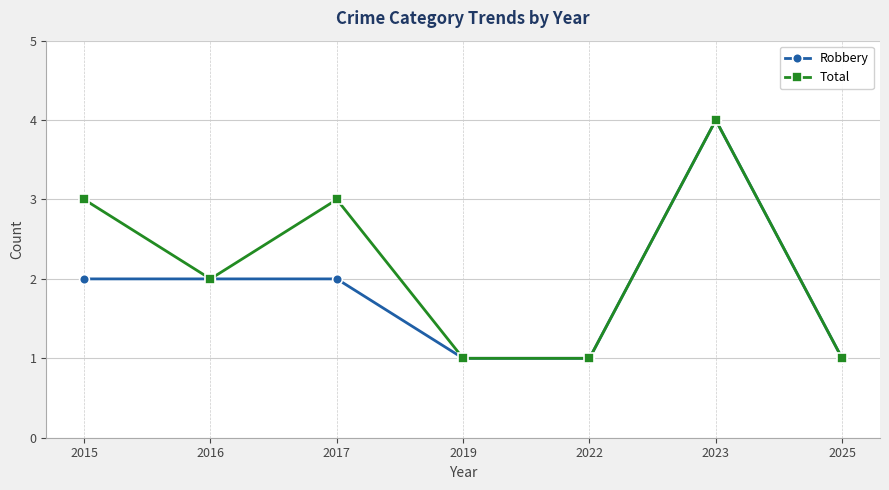

What is the approximate value of Total at 2016?

2